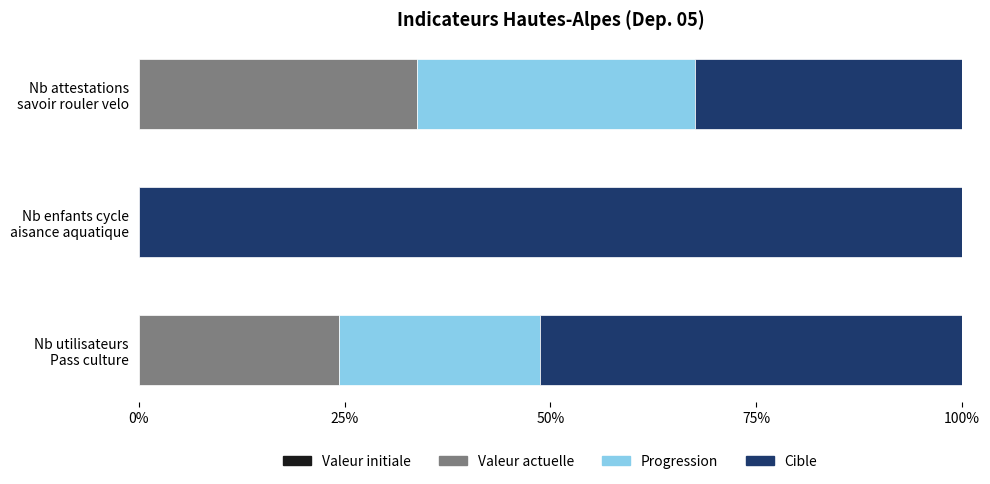

How many categories are shown in the chart?

3